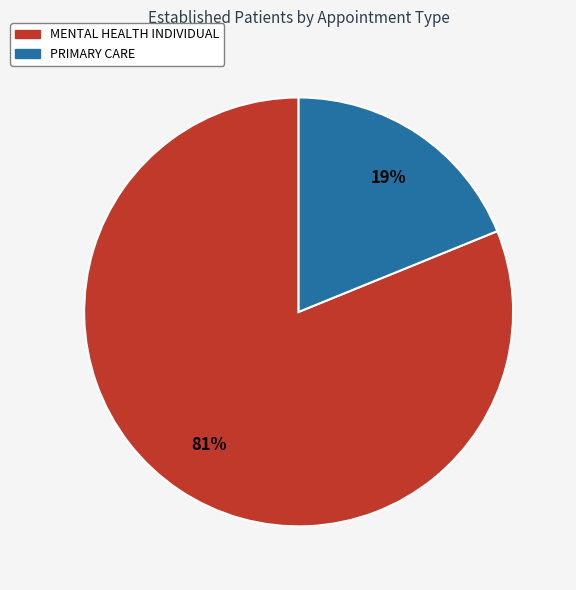

Count the number of slices in the pie.

2